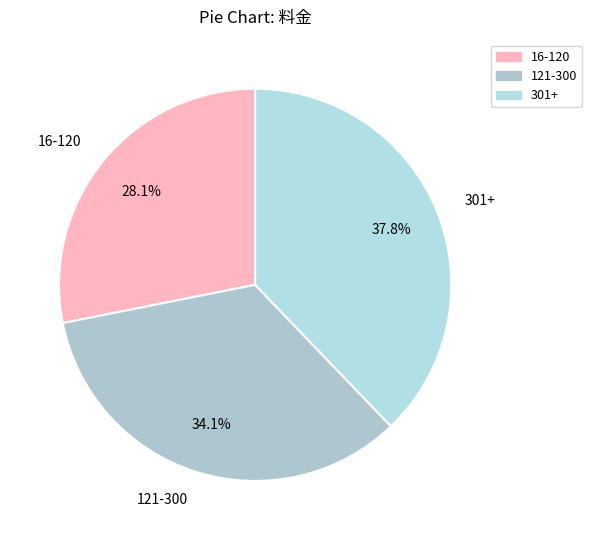

The 16-120 slice represents 28% of the pie. True or false?

True